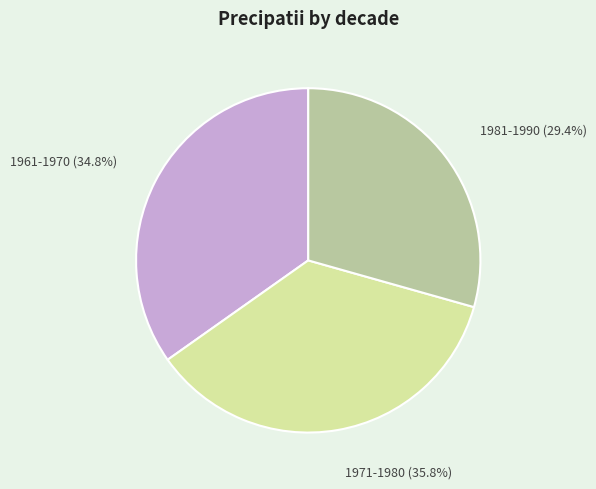

Rank the categories by value from highest to lowest.

1971-1980, 1961-1970, 1981-1990